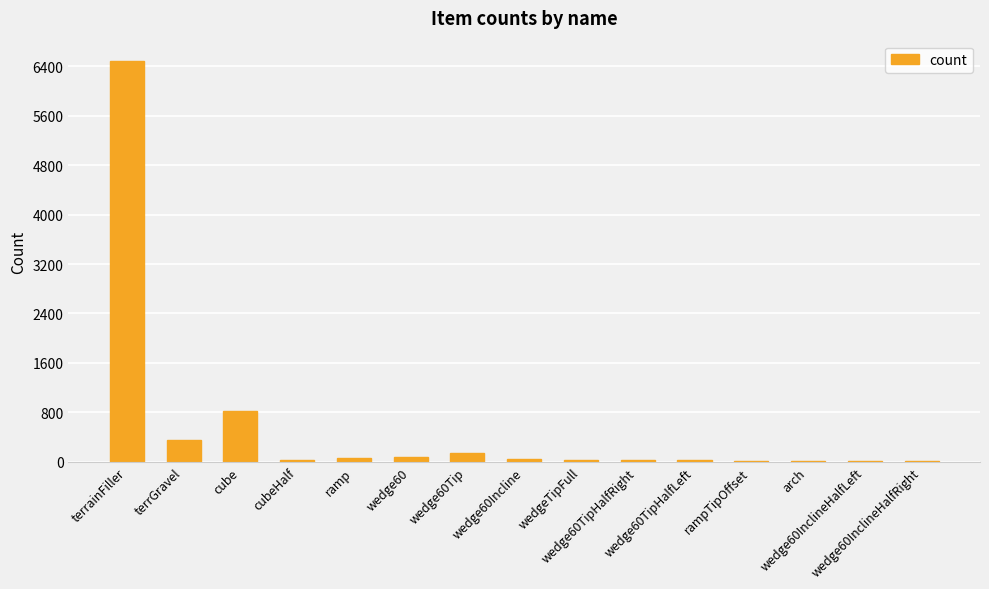

What is the average value?

544